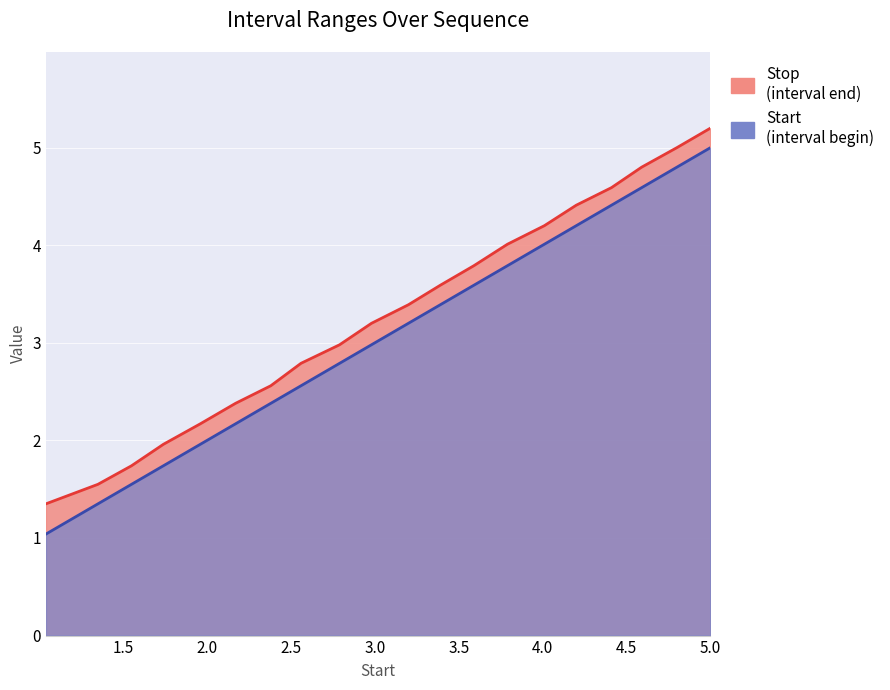

What is the greatest value displayed?

5.2